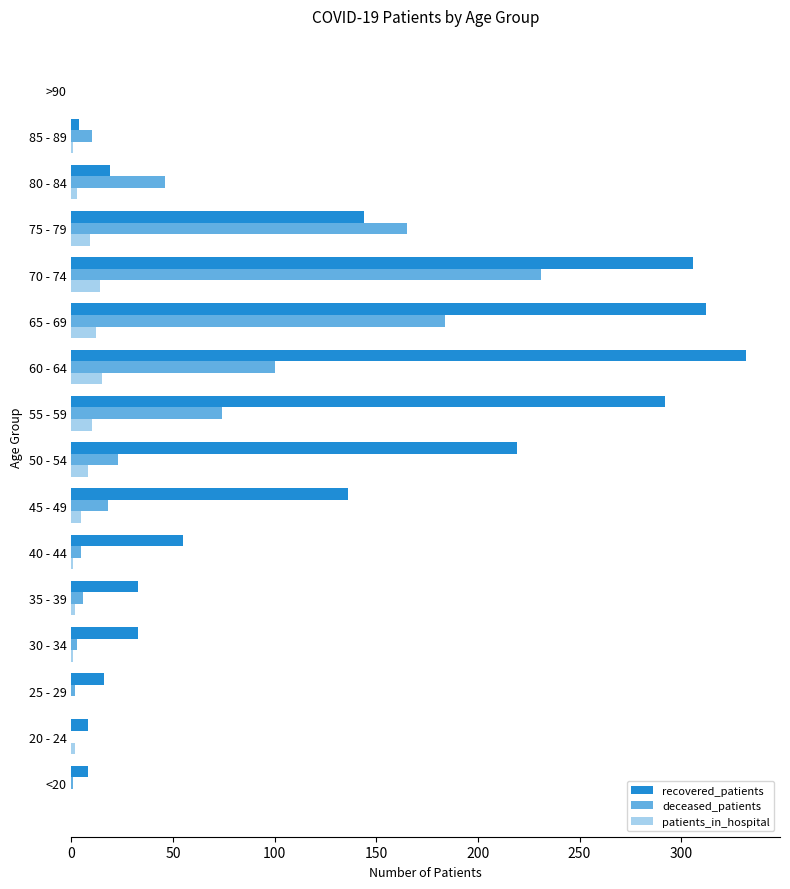

How many data points does each series have?

16